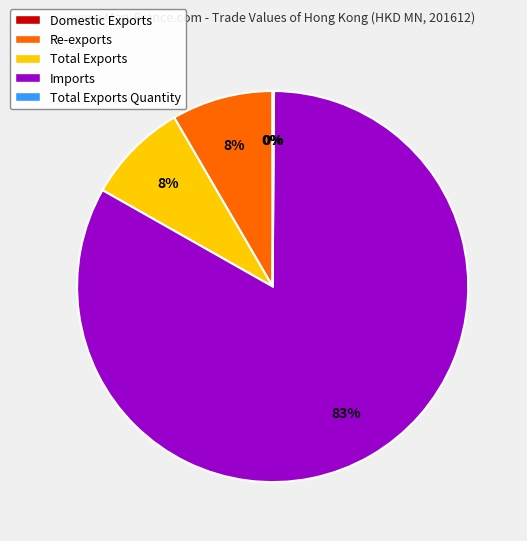

To the nearest percent, what is the average slice percentage?

20%